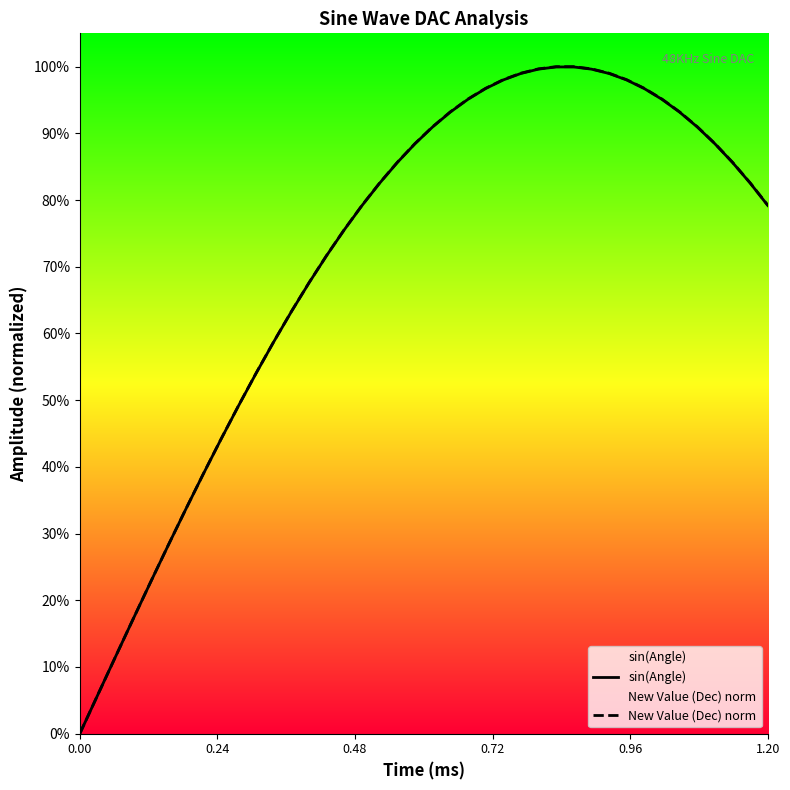

Does the chart display data point markers on the line(s)?

No